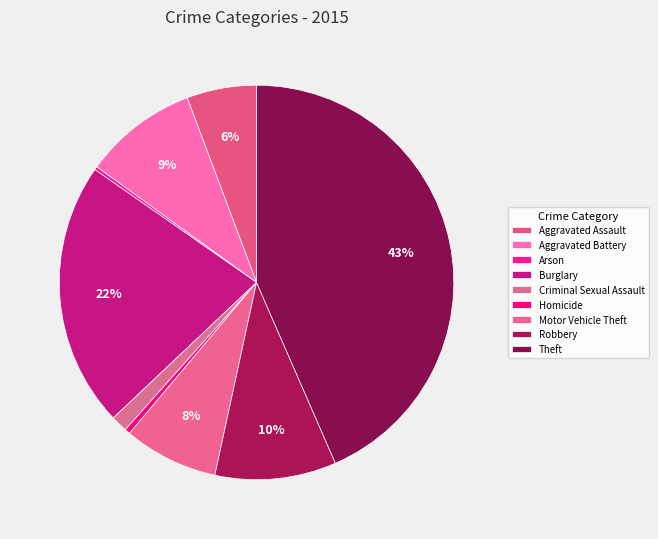

What is the smallest slice in the pie chart?

Arson